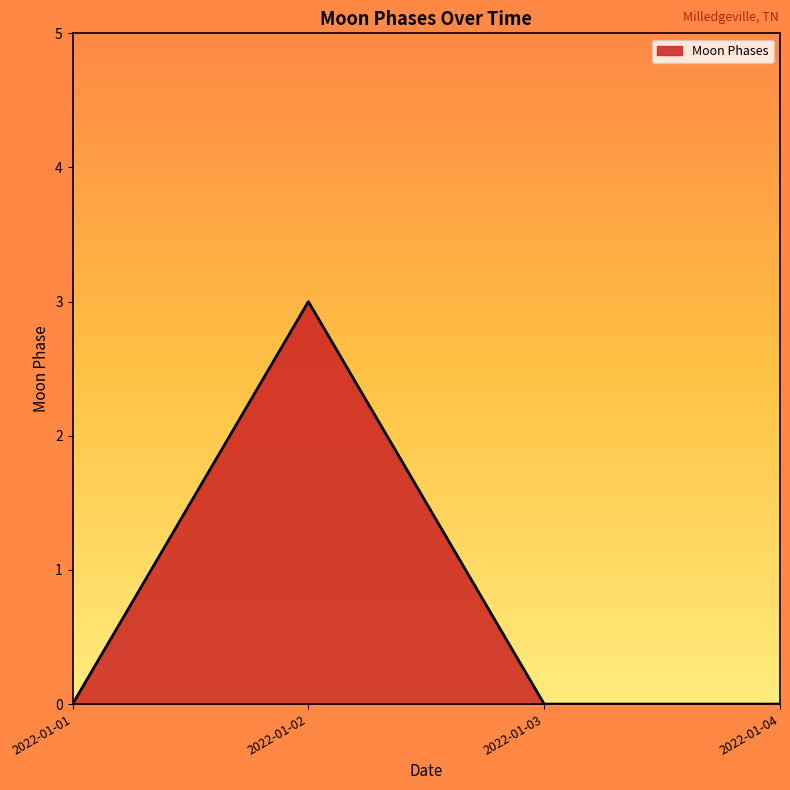

What is the sum of all values?

3